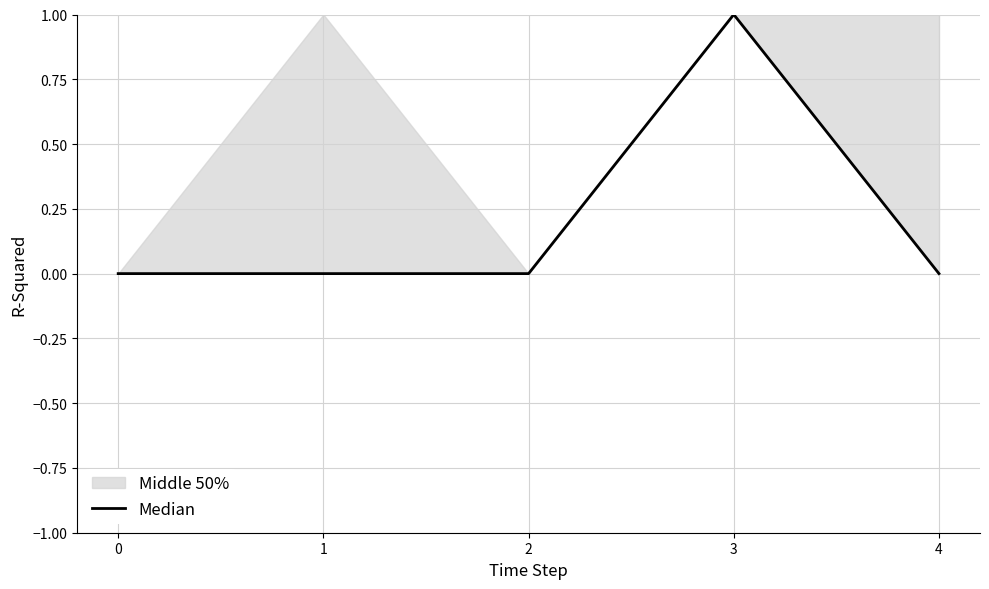

List the labels in order of value, smallest first.

0, 1, 2, 4, 3